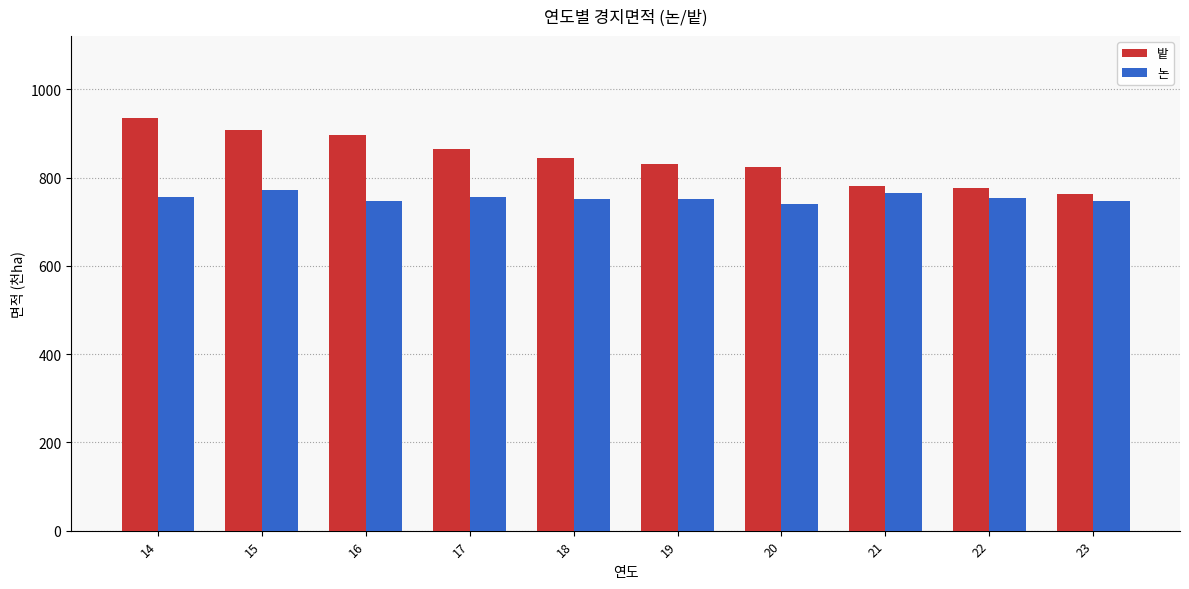

Which category has the highest value across all series?

14